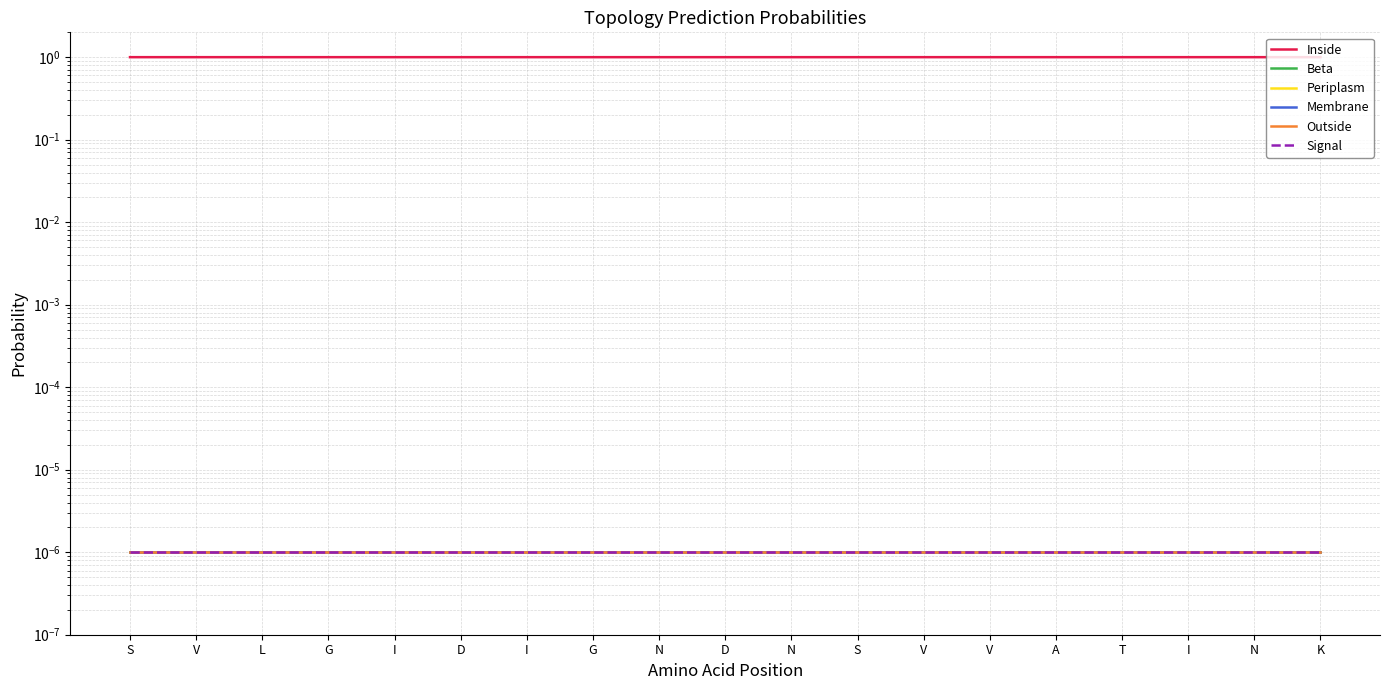

Which series has the largest range (max minus min)?

Inside